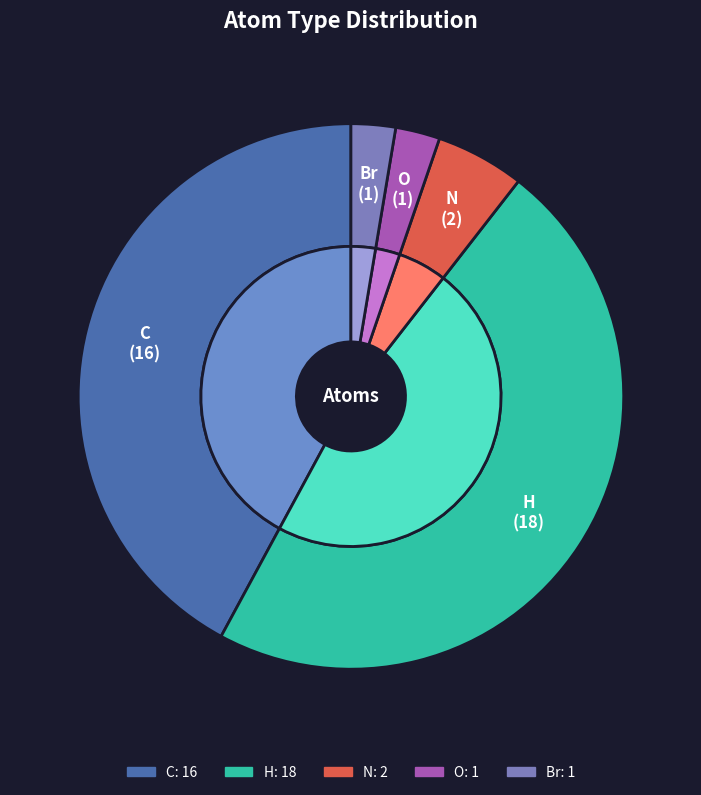

Count the number of slices in the pie.

5